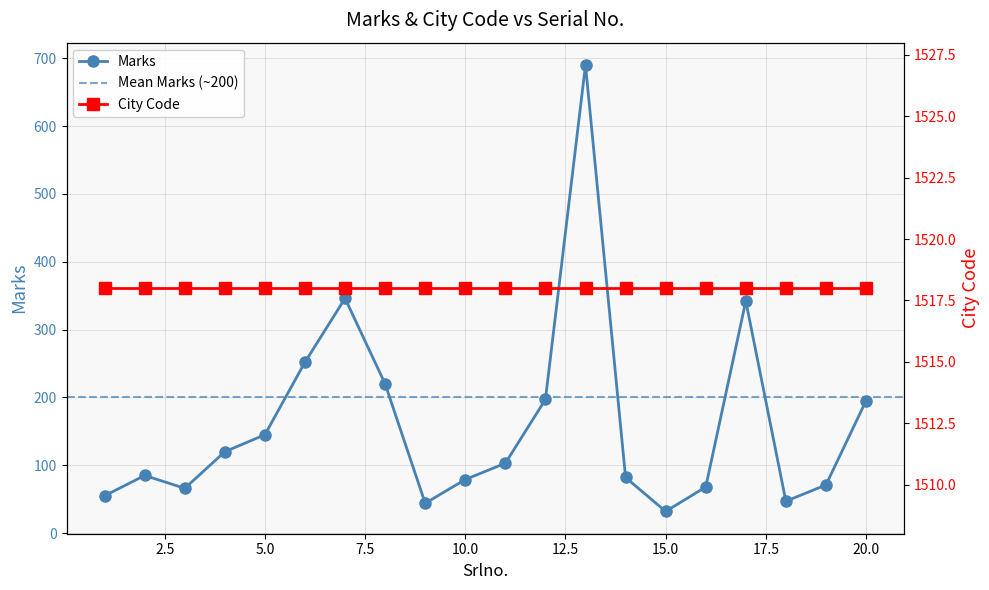

Which label corresponds to the largest value in the chart?

13